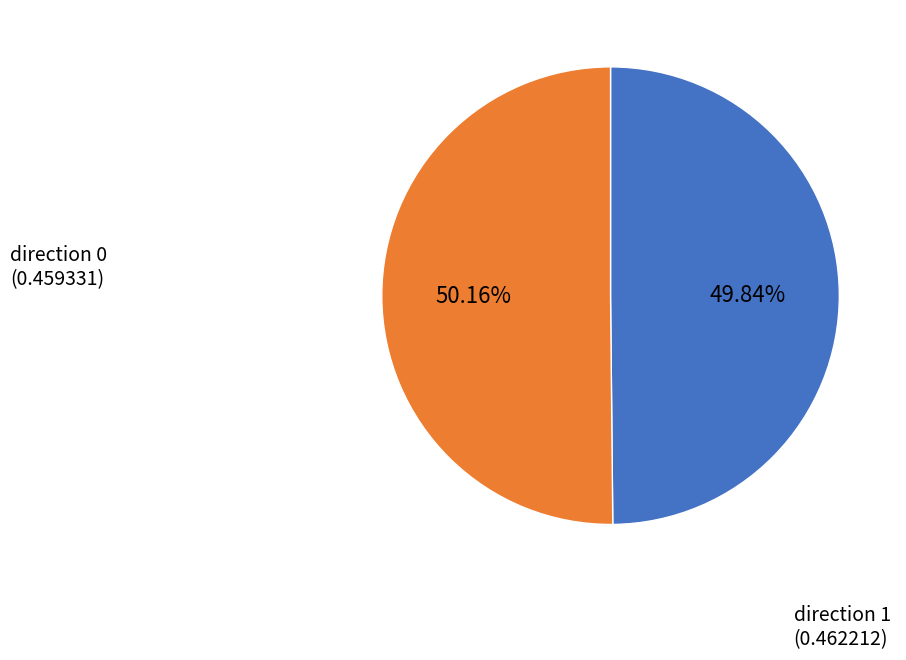

Combined, do direction 0 and direction 1 account for over 50%?

Yes